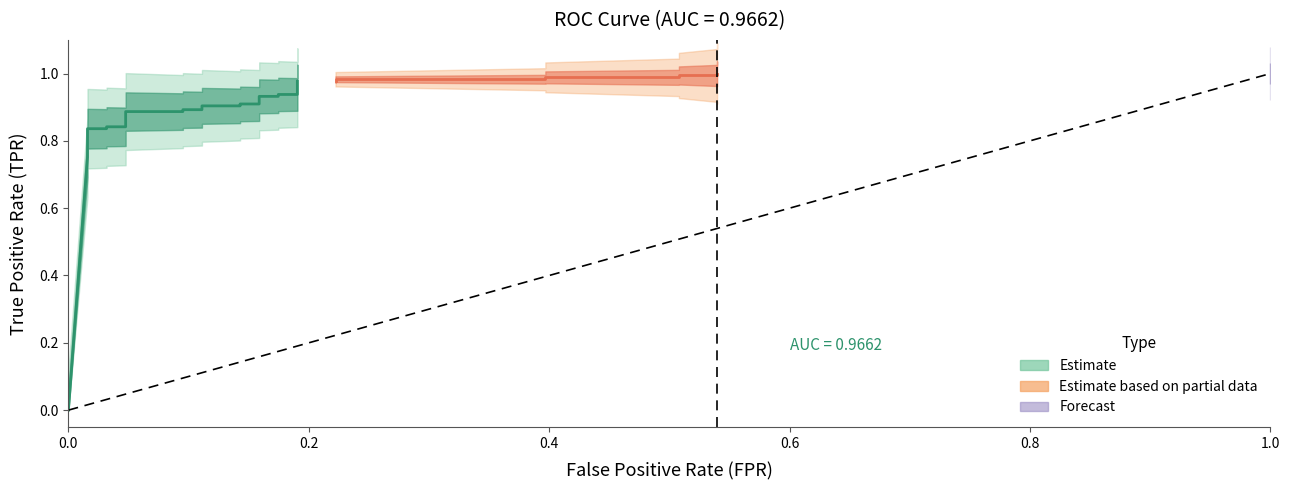

True or false: tpr and fpr cross at least once.

False